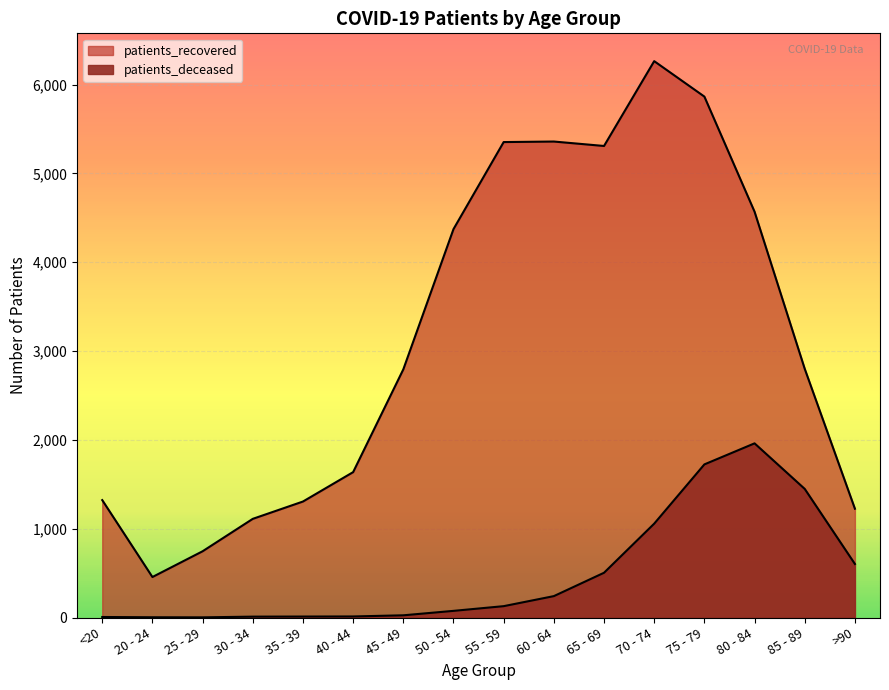

True or false: patients_deceased and patients_recovered intersect in this chart.

False